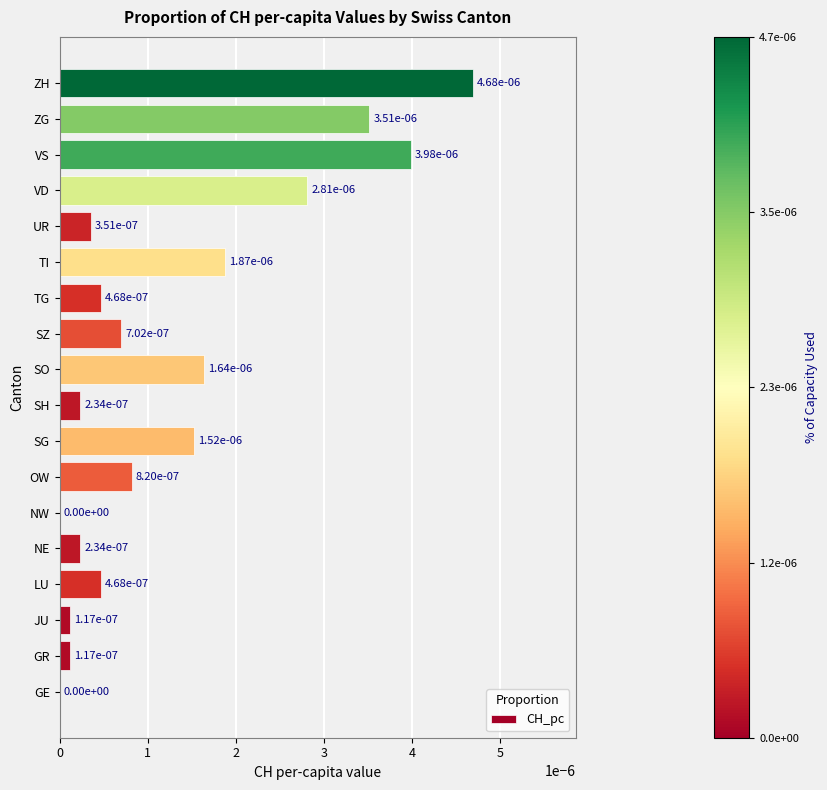

The chart shows a value of 0.0 at SG. True or false?

True